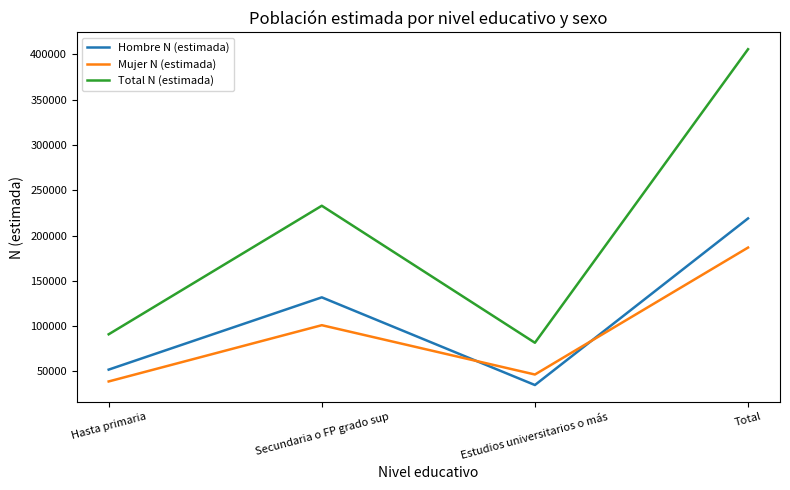

What is the approximate value of Mujer N (estimada) at Secundaria o FP grado sup, to the nearest 10?

101070